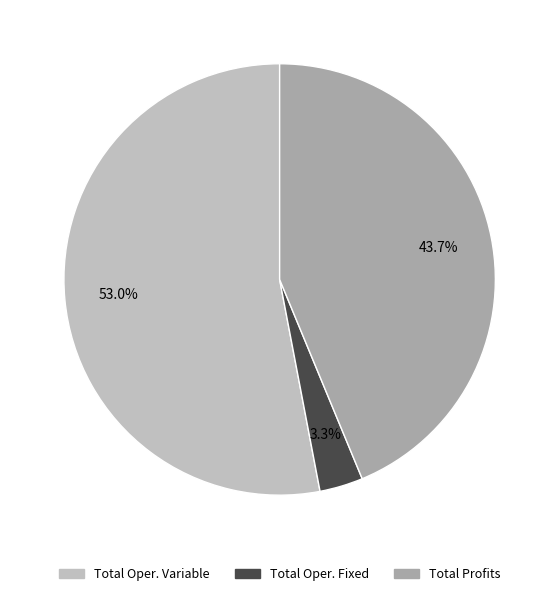

Does any single category account for the majority?

Yes